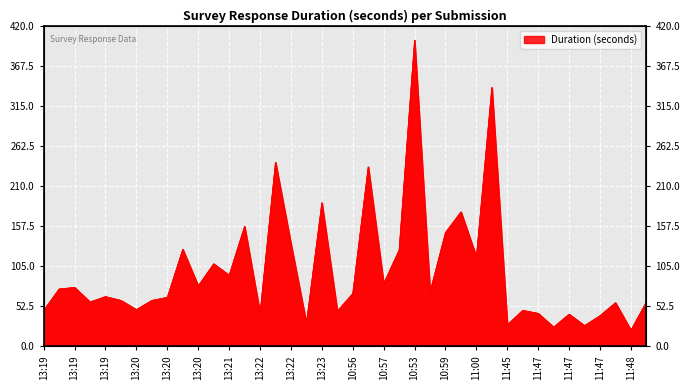

Does the chart display data point markers on the line(s)?

No